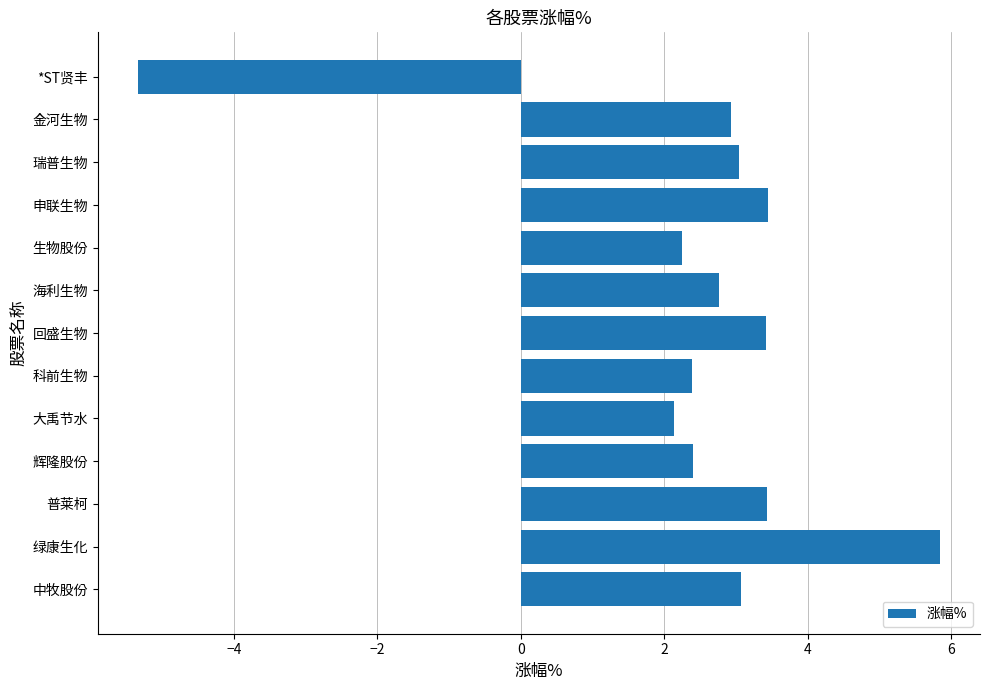

What is the difference between the values at 回盛生物 and 金河生物?

0.5